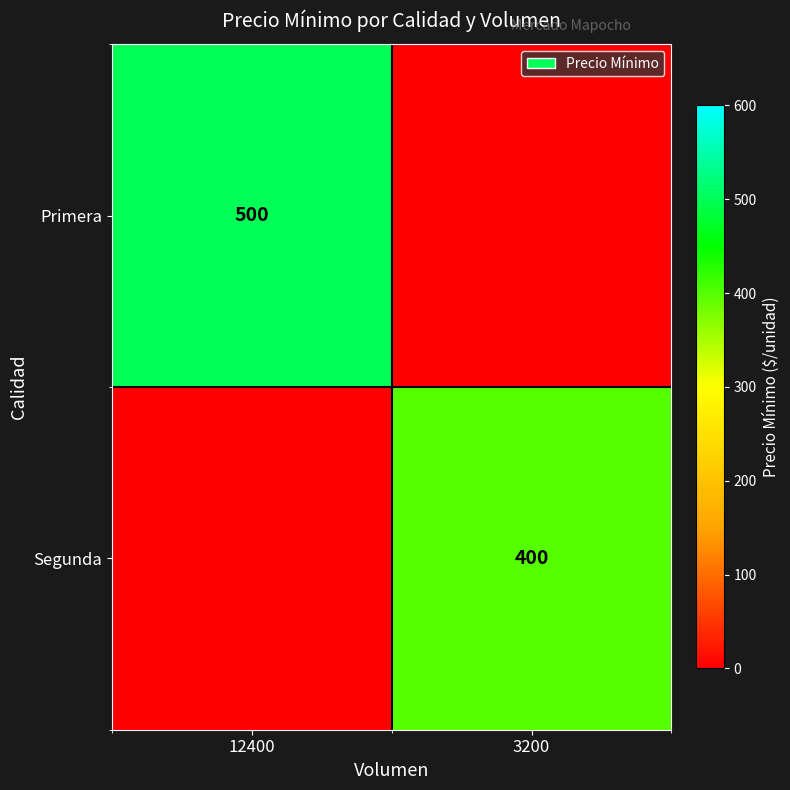

The value of Primera at 12400 is 790. True or false?

False